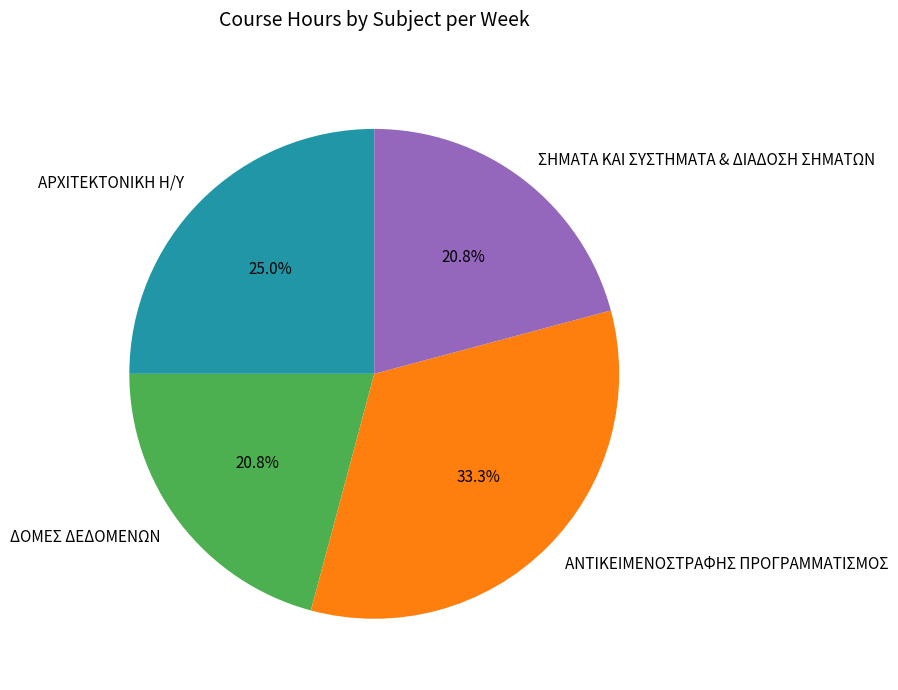

How many slices are in this pie chart?

4